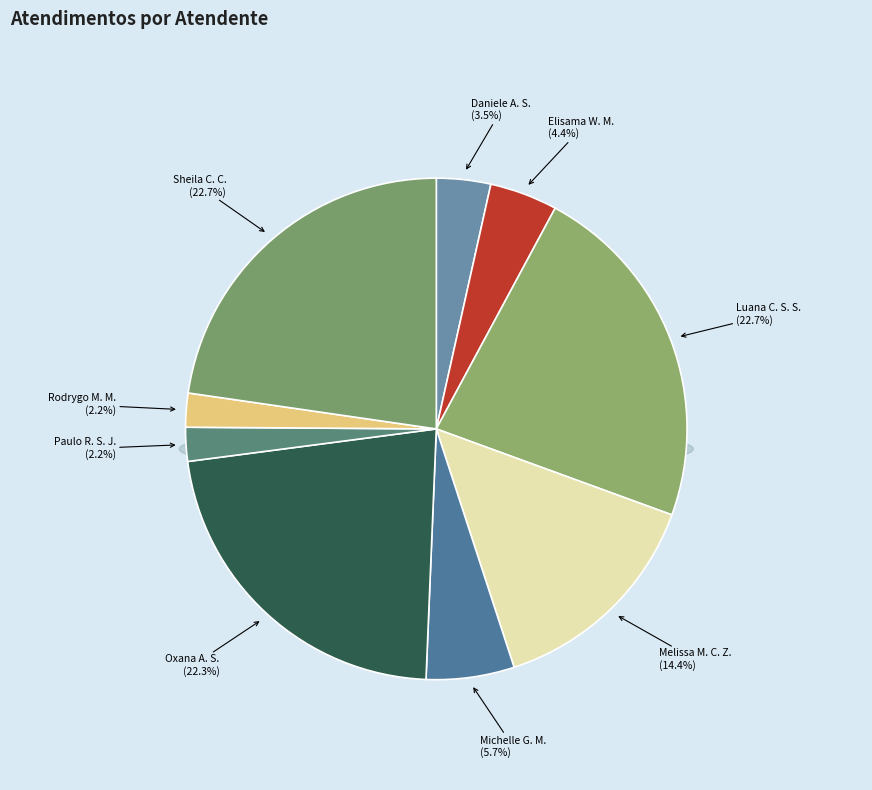

What portion of the pie excludes Elisama Walter Machado?

95.6%